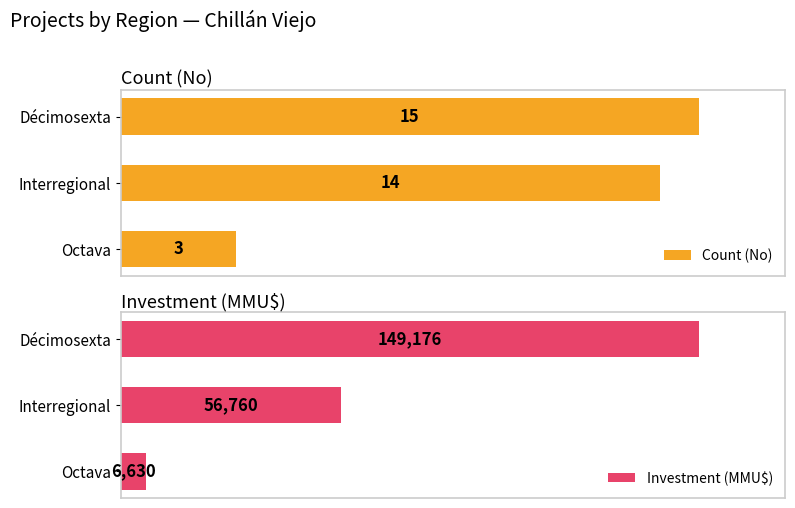

Rank the categories by Investment (MMU$) value from lowest to highest.

Octava, Interregional, Décimosexta